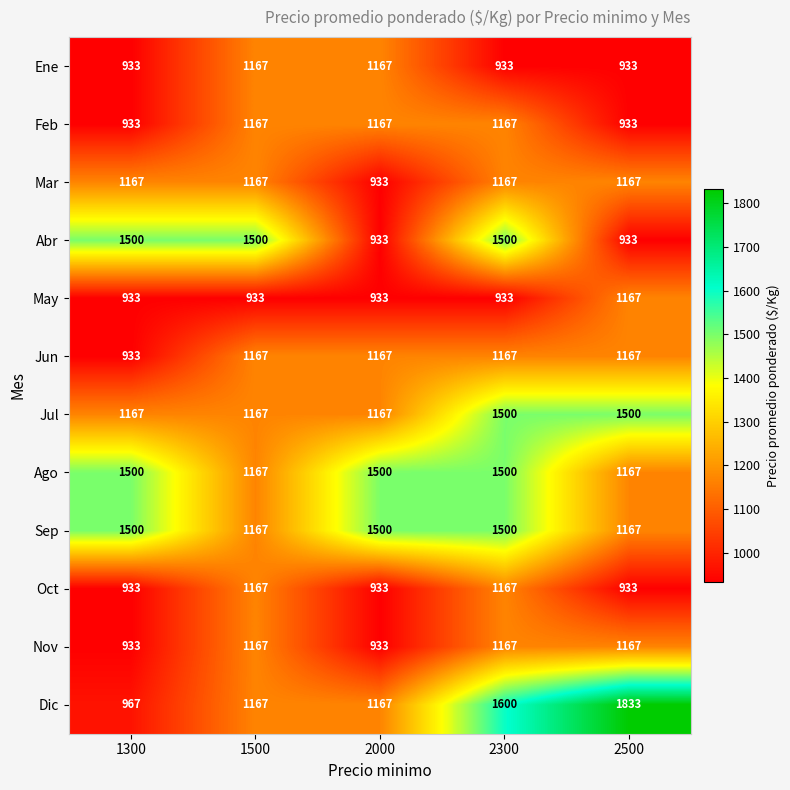

What is the difference between the highest and lowest values at 2000?

567